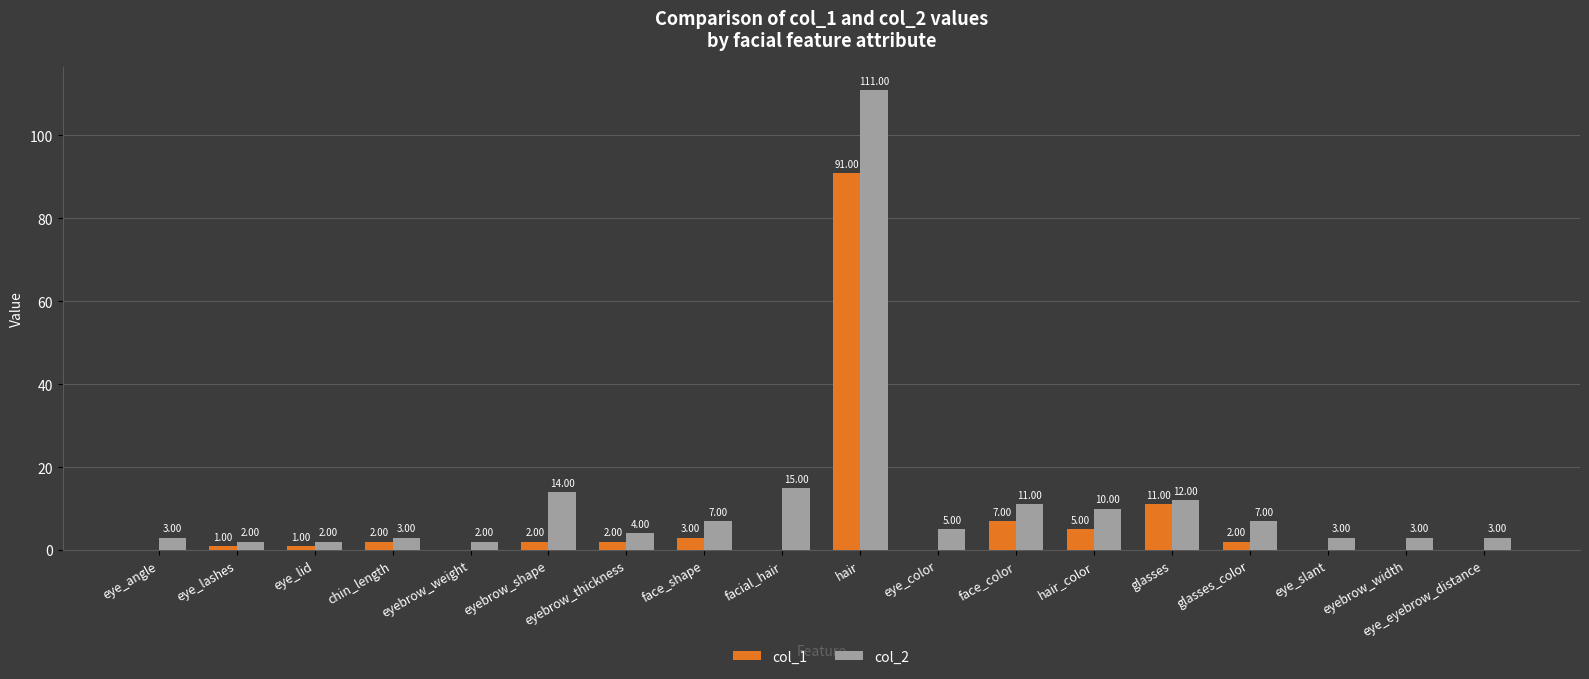

What is the sum of the col_2 values at eyebrow_thickness and eye_lid?

6